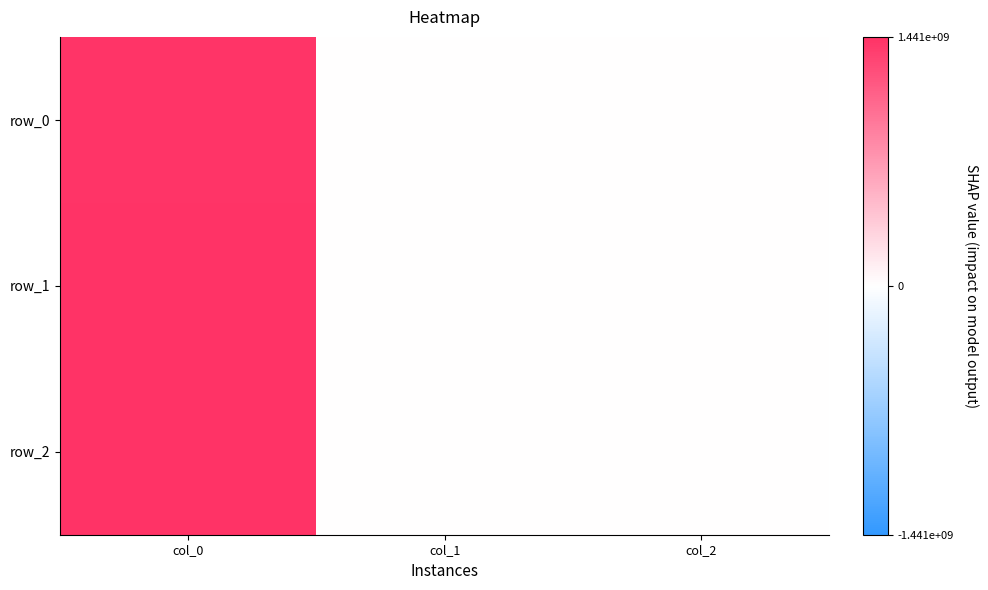

How many positive values does the row_1 series have?

1